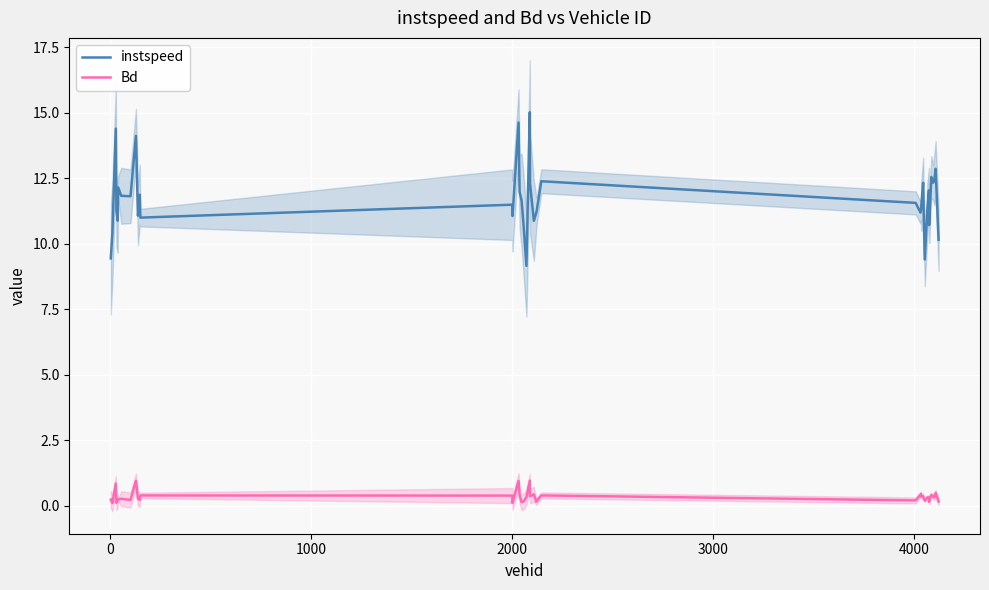

What is the maximum value for Bd?

1.0